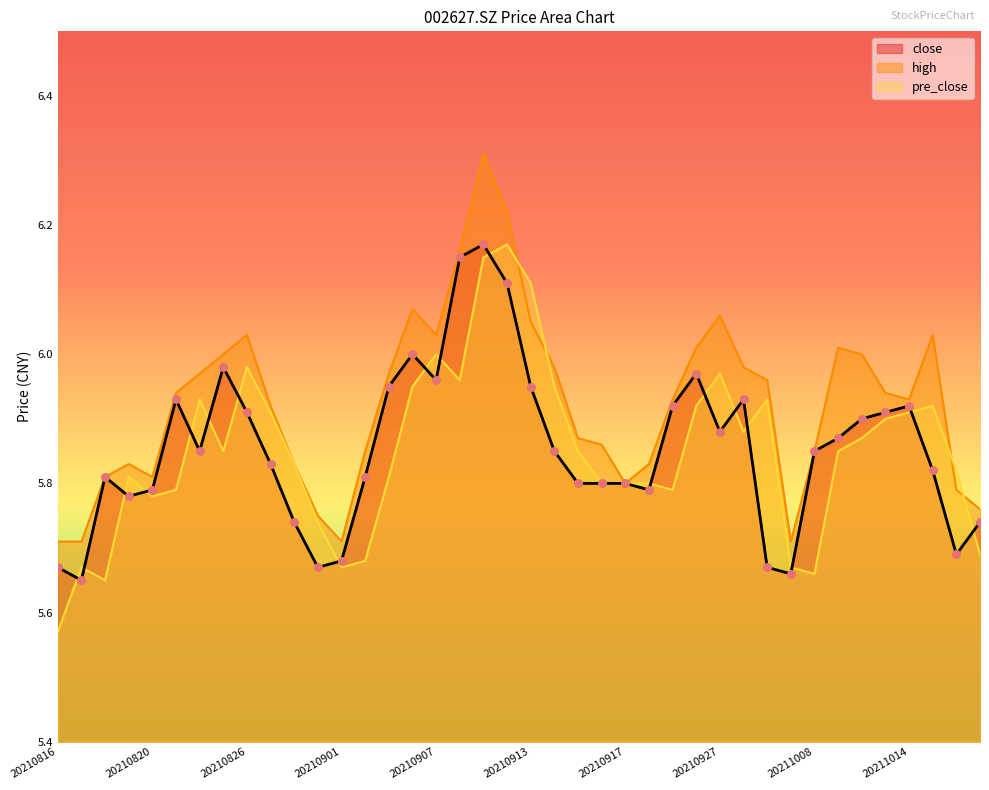

Which series has the largest total across all categories?

high